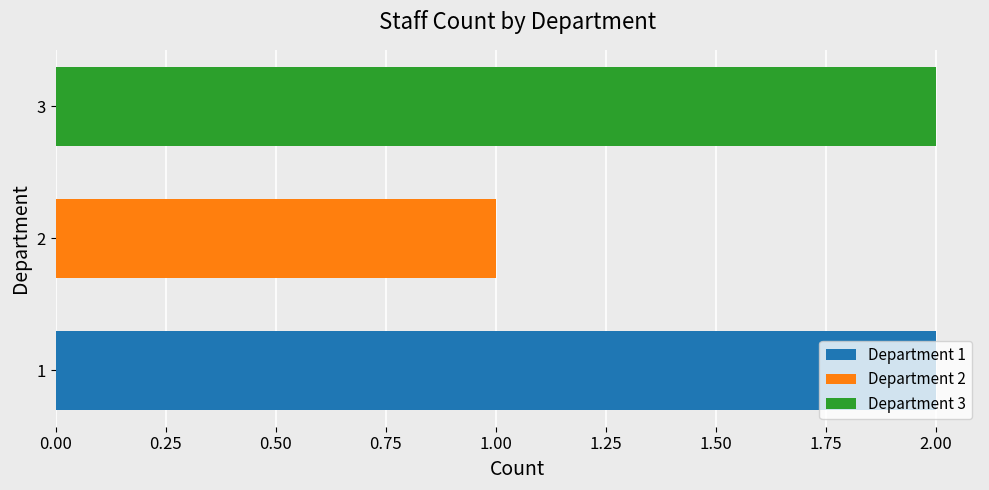

Which series has the widest spread of values?

Department 1